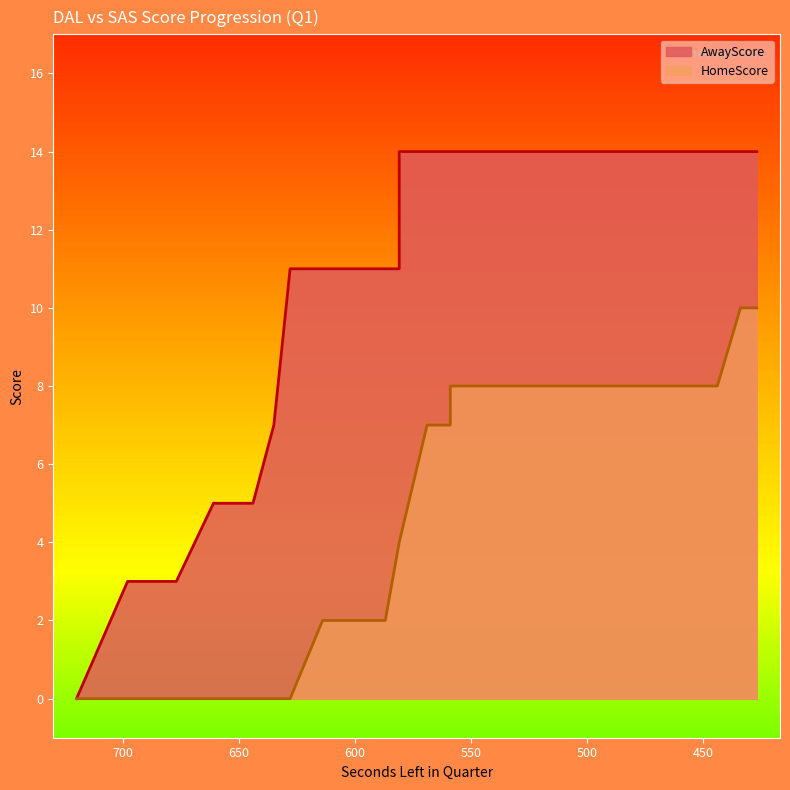

Rank the series at 458 from highest to lowest value.

AwayScore, HomeScore